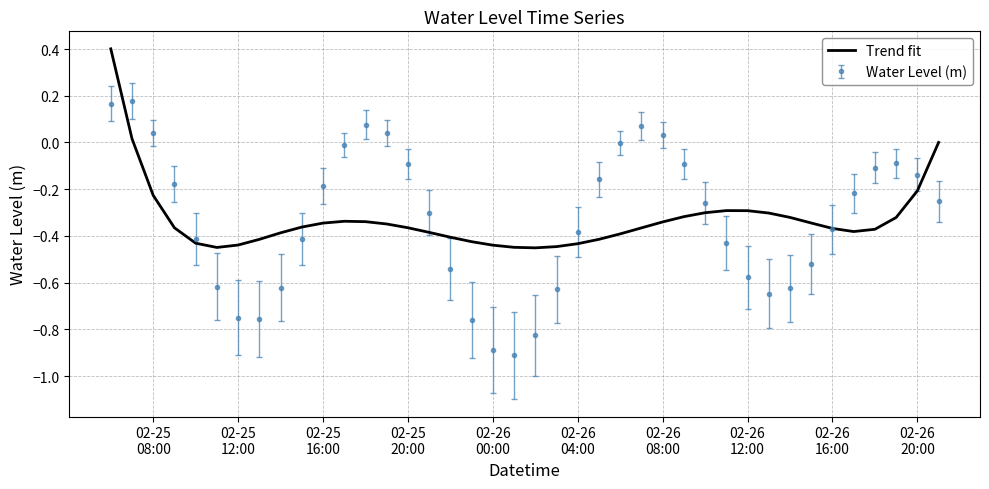

Which series has the widest spread of values?

Water Level (m)